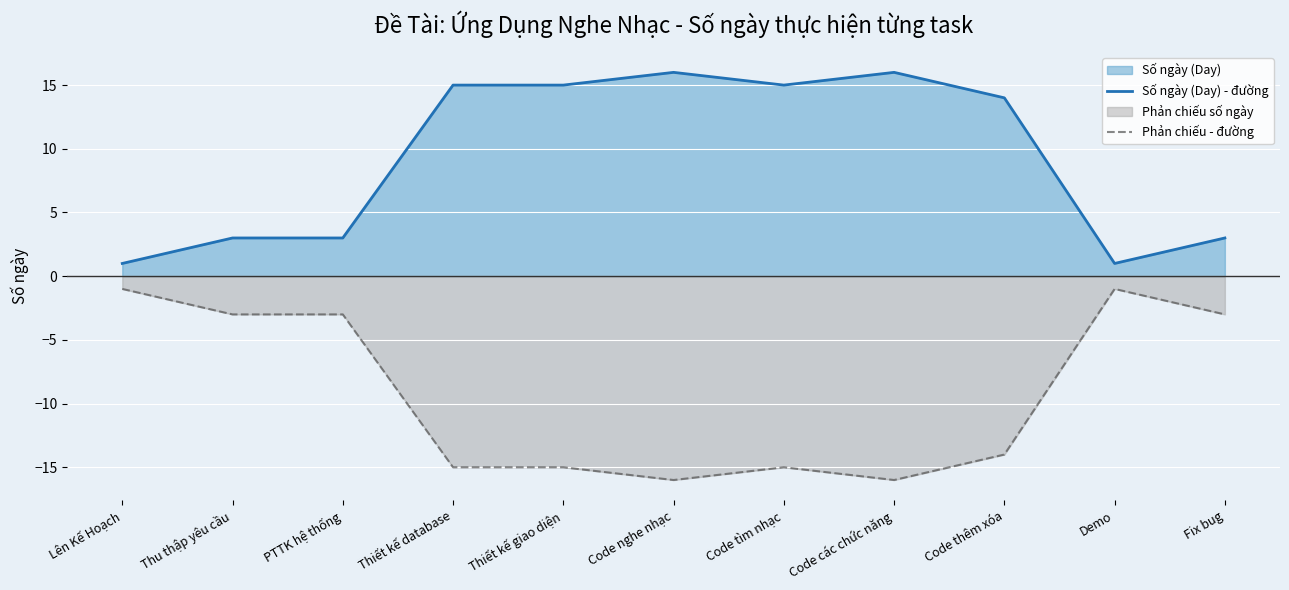

What is the difference between the highest and lowest values at Code các chức năng?

32